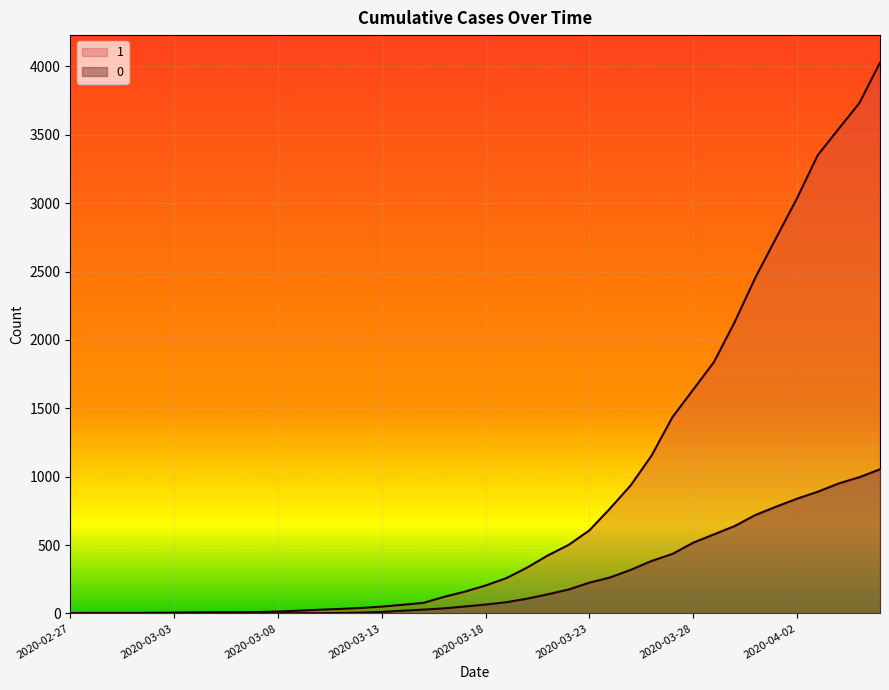

True or false: 1 and 0 intersect in this chart.

False